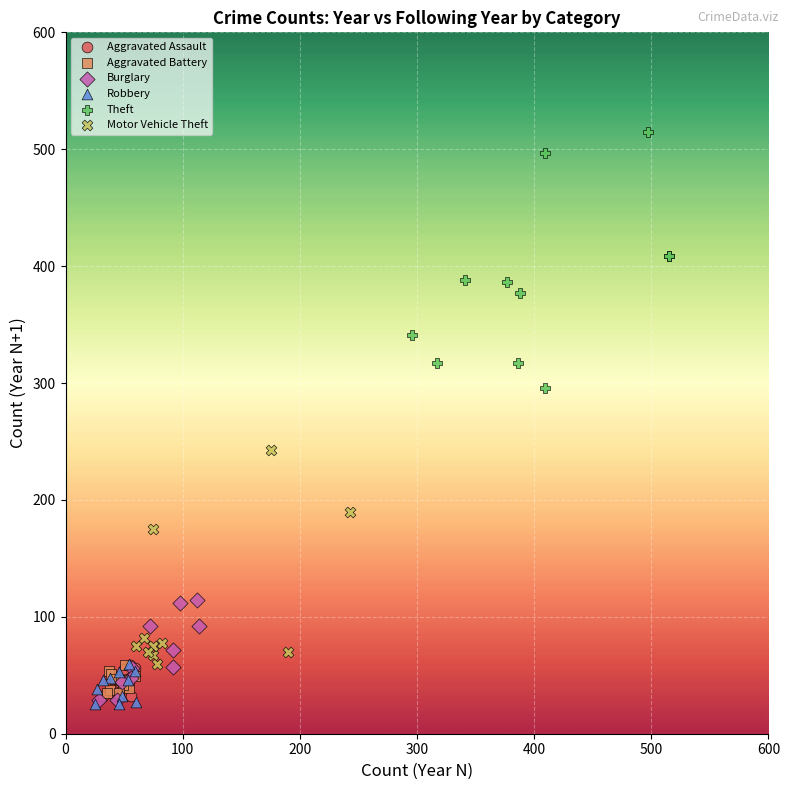

Which series reaches the maximum Y coordinate?

Theft